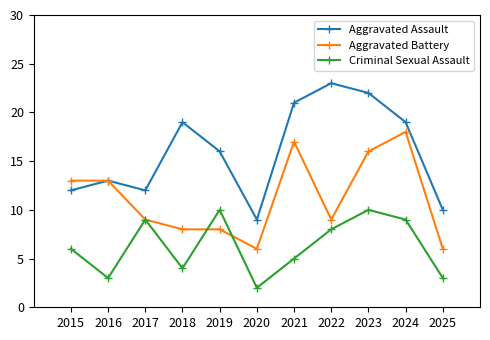

At which category does Aggravated Assault reach its first local valley?

2017